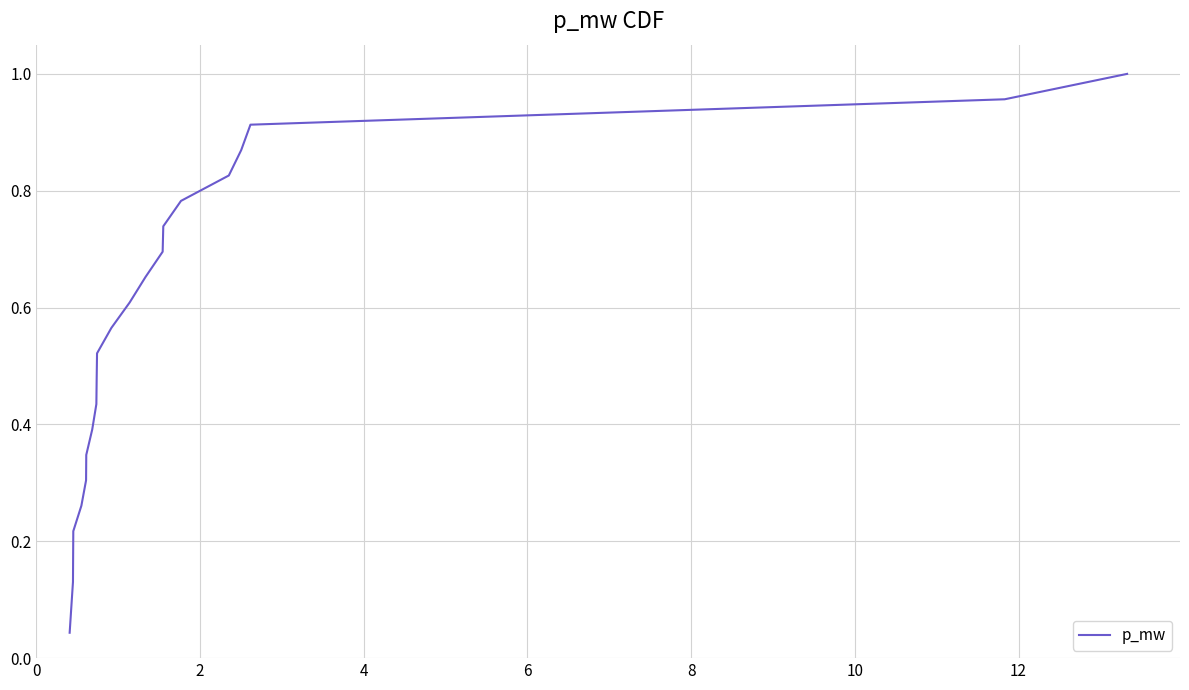

Does the chart display data point markers on the line(s)?

No